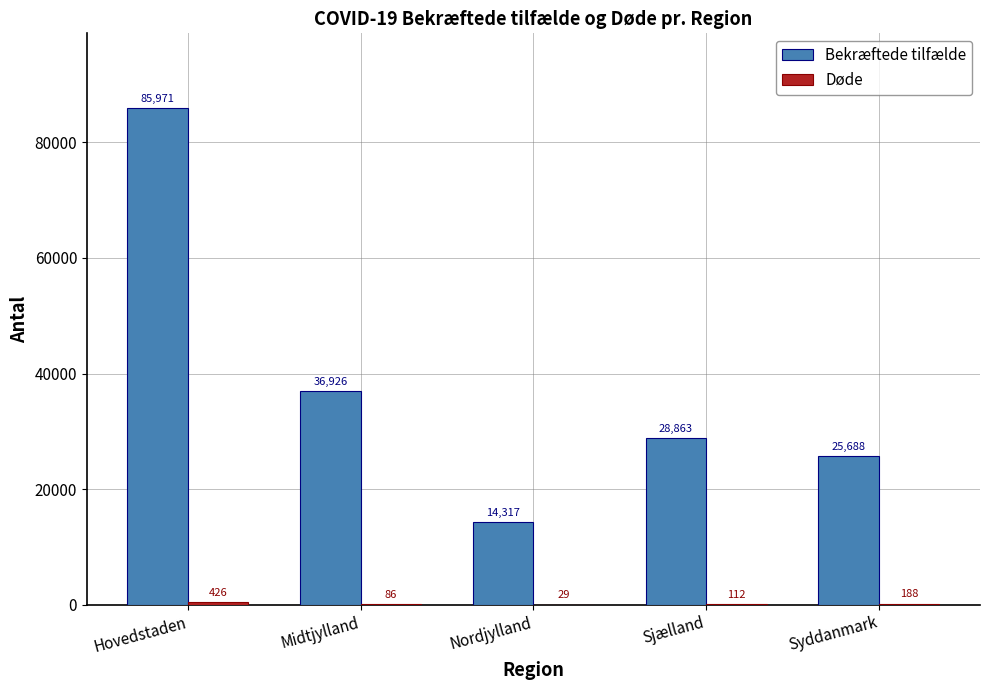

What is the sum of the Bekræftede tilfælde values at Midtjylland and Hovedstaden?

122897